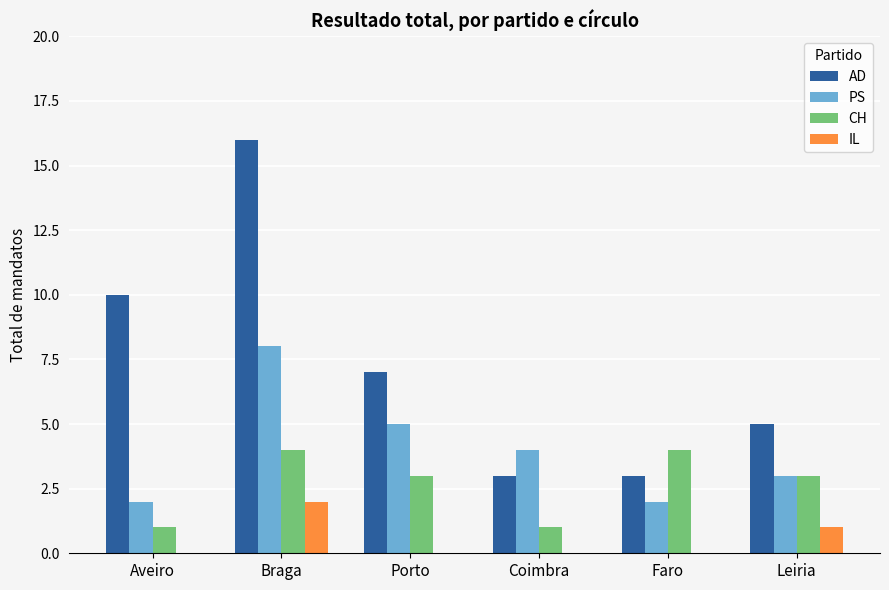

Which series changed the most between Braga and Porto?

AD